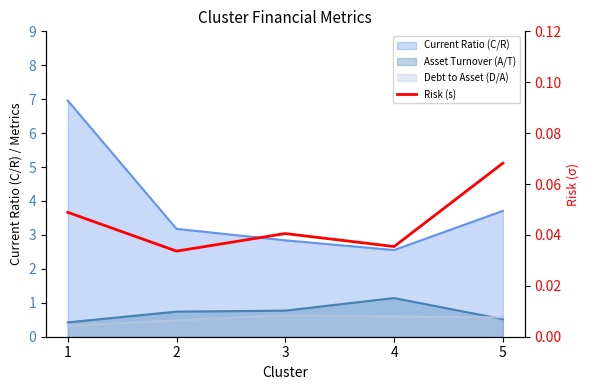

How many lines are shown in the chart?

1